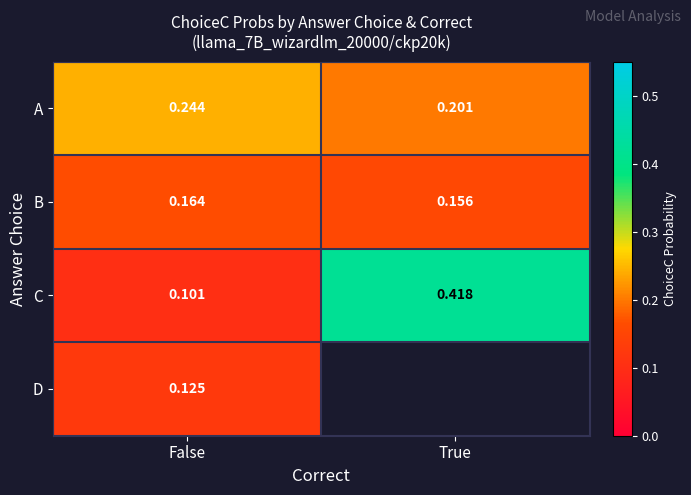

Is the value of D at False greater than the value of A at False?

No